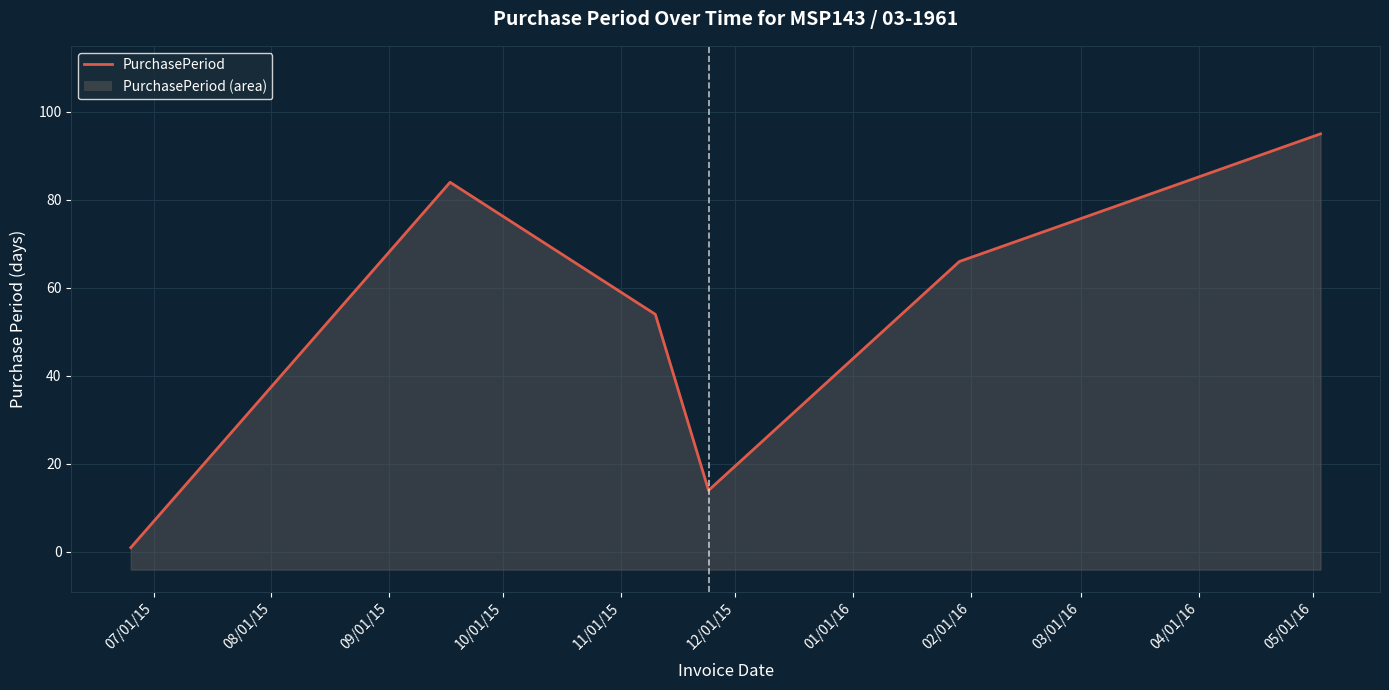

What is the average value?

52